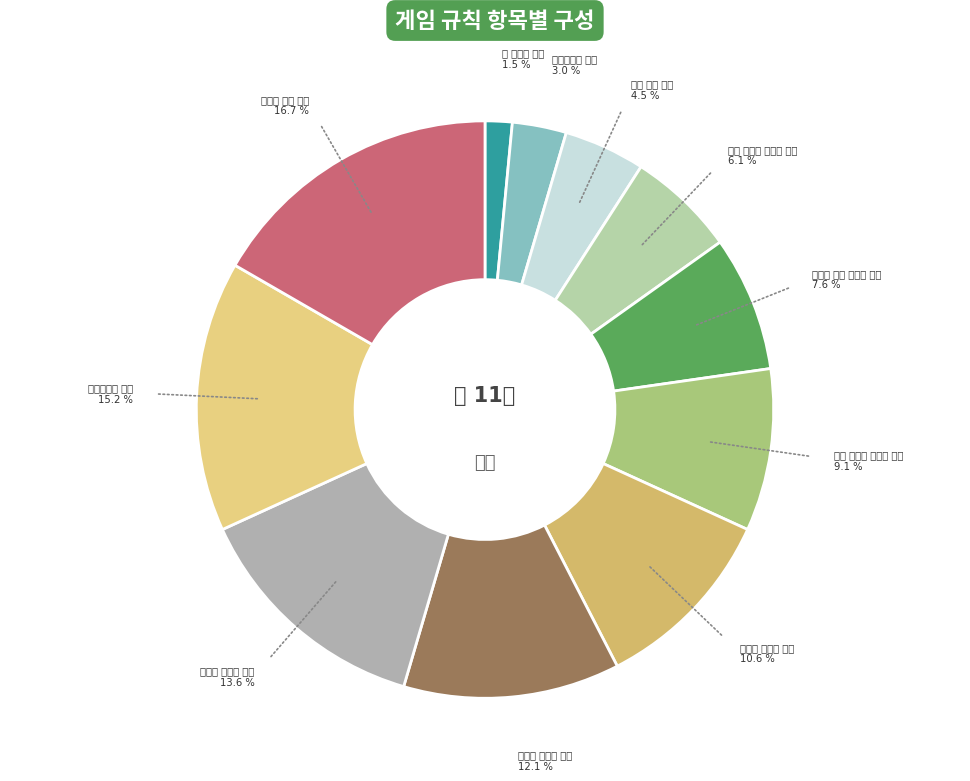

To the nearest percent, what is the average slice percentage?

9%